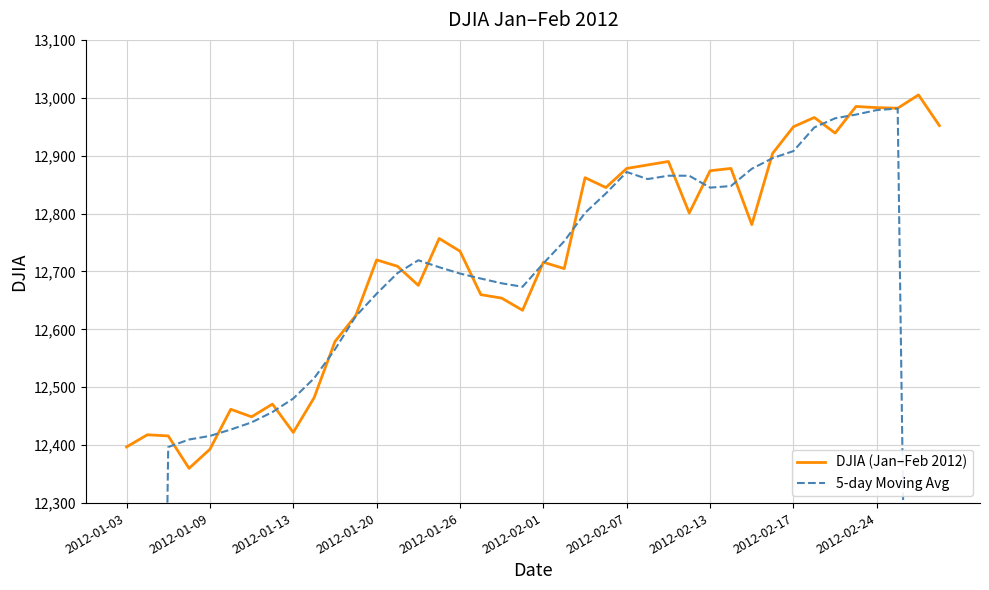

List the series in order of their overall mean, lowest first.

5-day Moving Avg, DJIA (Jan–Feb 2012)